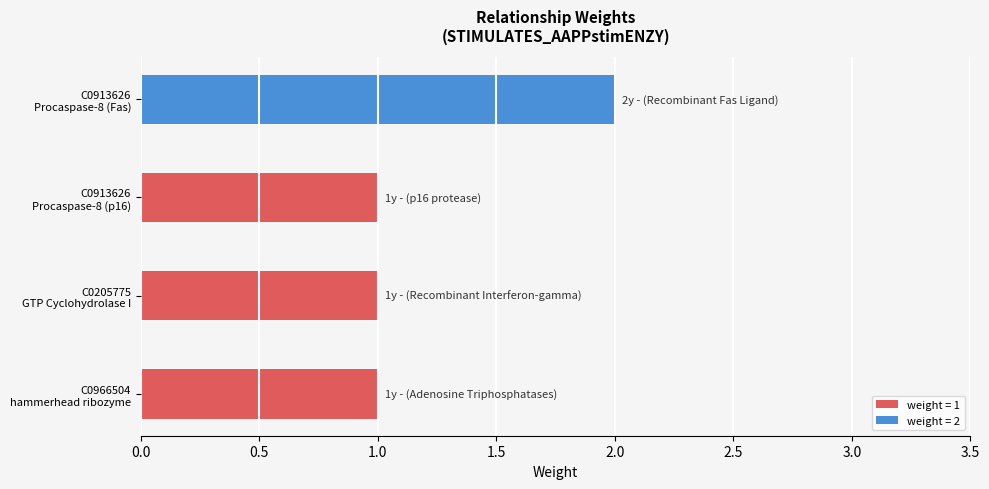

Reading top to bottom, transcribe all the data shown in this chart.

2	1	1	1